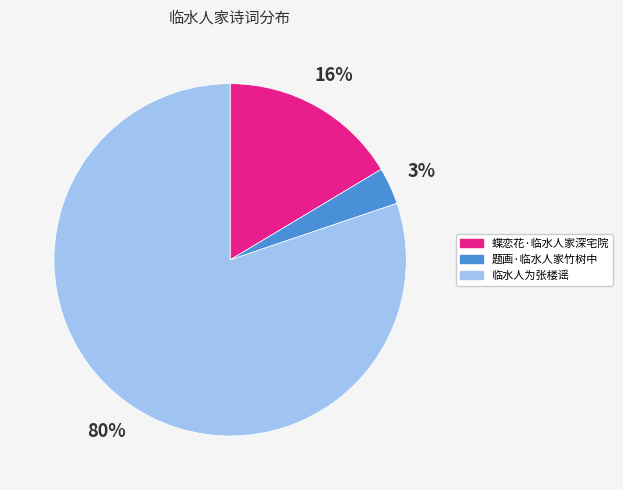

To the nearest percent, what is the average slice percentage?

33%